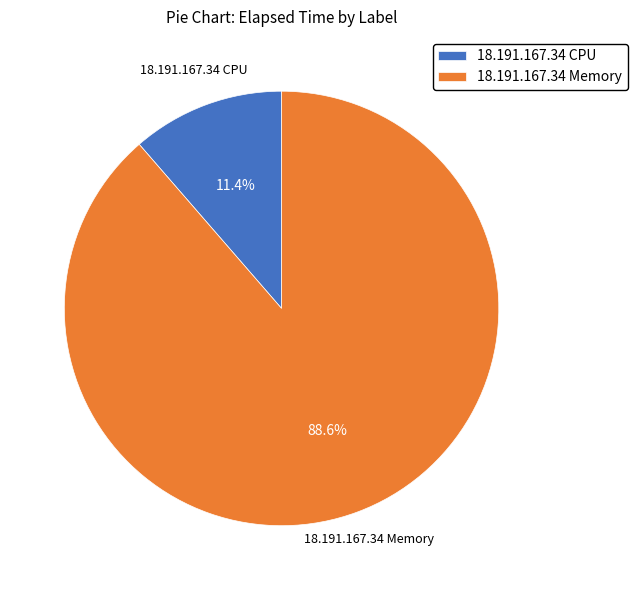

Rank the categories by value from highest to lowest.

18.191.167.34 Memory, 18.191.167.34 CPU